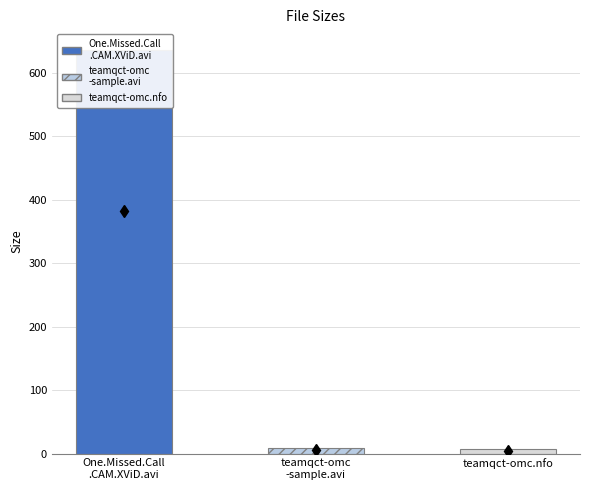

Is it true that the value at /teamqct-omc.nfo is 6.7?

True